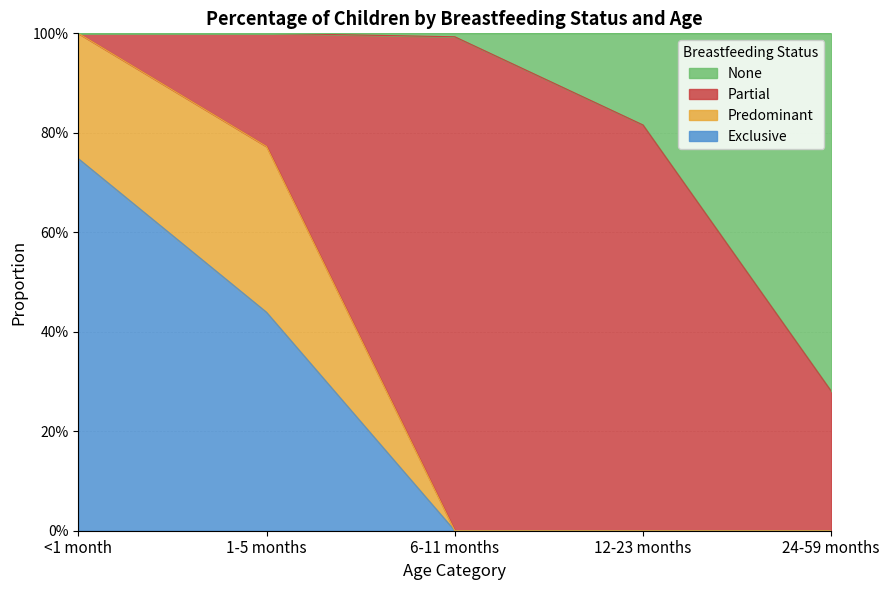

What are all the series names shown in the legend?

None, Partial, Predominant, Exclusive